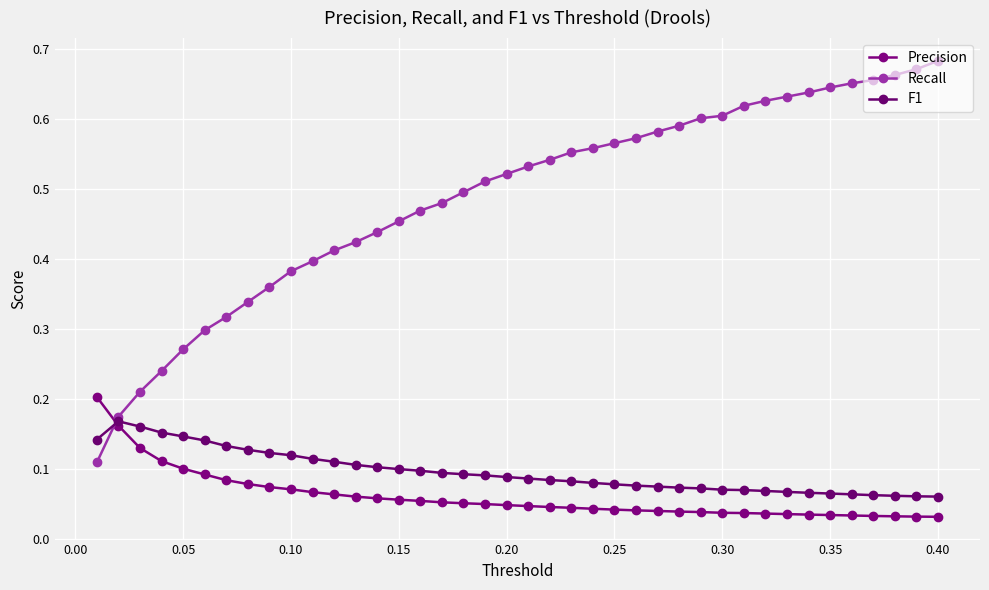

Count the number of categories in the chart.

40